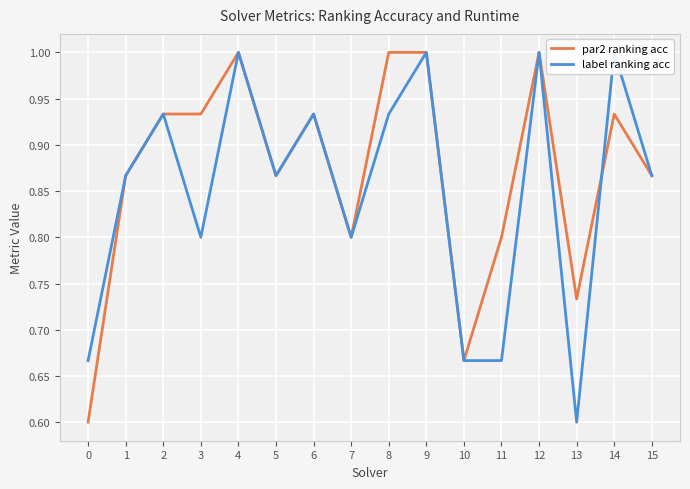

What is the value of the label ranking acc point at the 9th from the left?

0.9